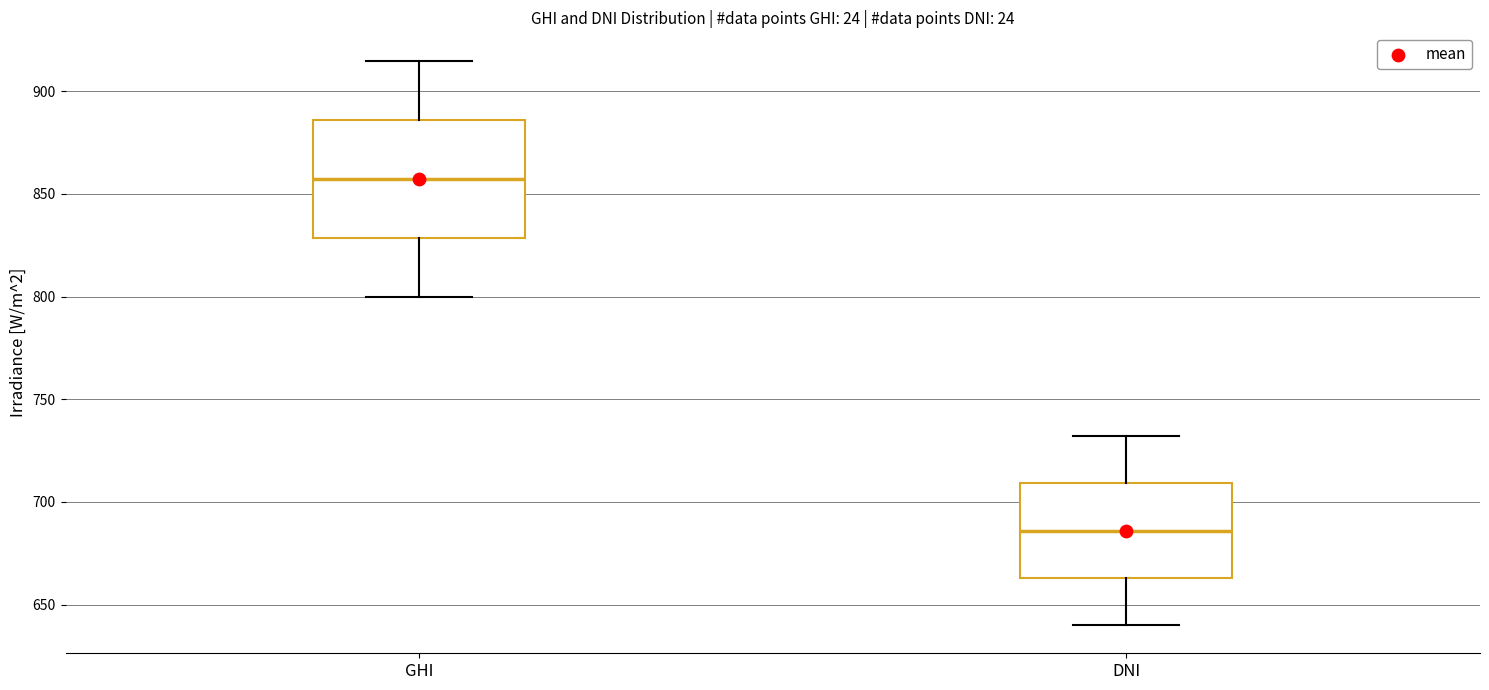

Which box's median line is the highest?

GHI